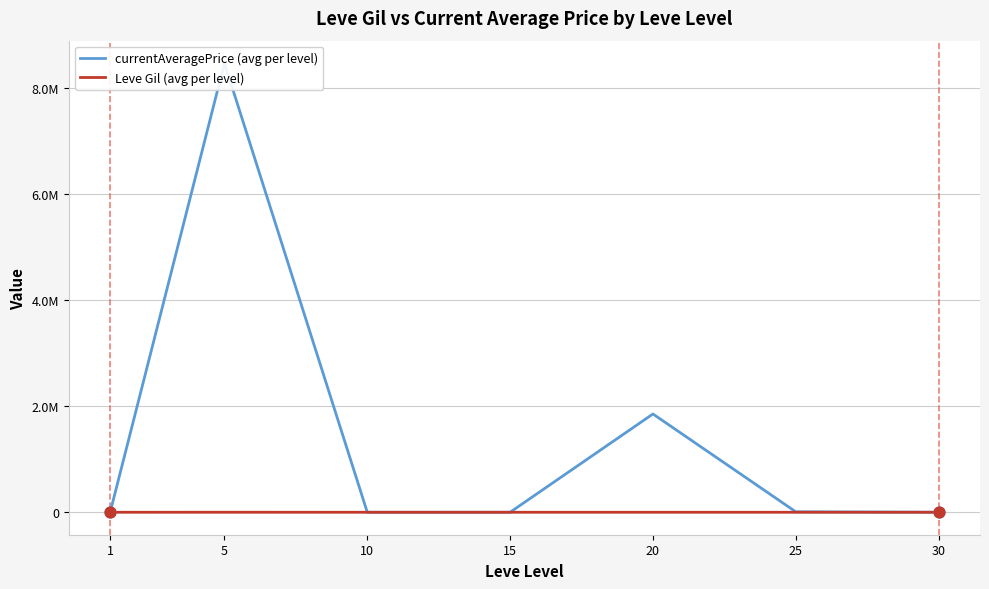

At which category is the sum across all series the highest?

5